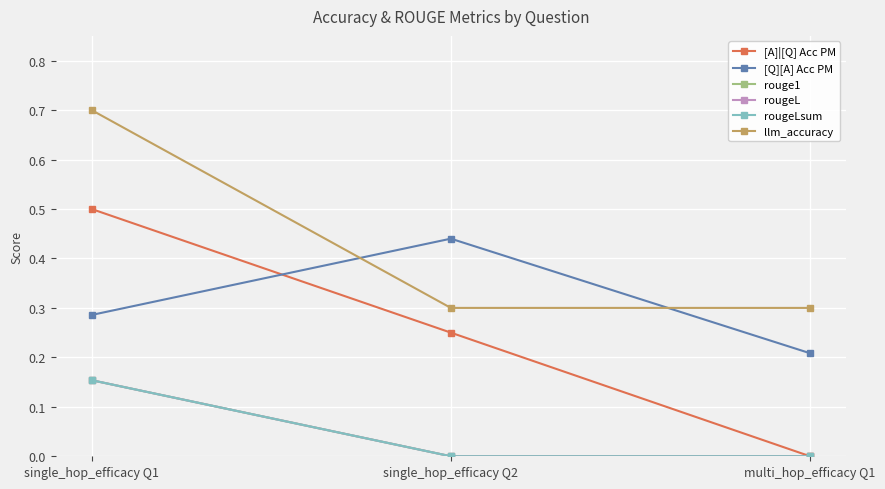

Reading left to right, extract all data points from this chart.

[A]|[Q] Acc PM: 0.5	0.2	0.0
[Q][A] Acc PM: 0.3	0.4	0.2
rouge1: 0.2	0.0	0.0
rougeL: 0.2	0.0	0.0
rougeLsum: 0.2	0.0	0.0
llm_accuracy: 0.7	0.3	0.3